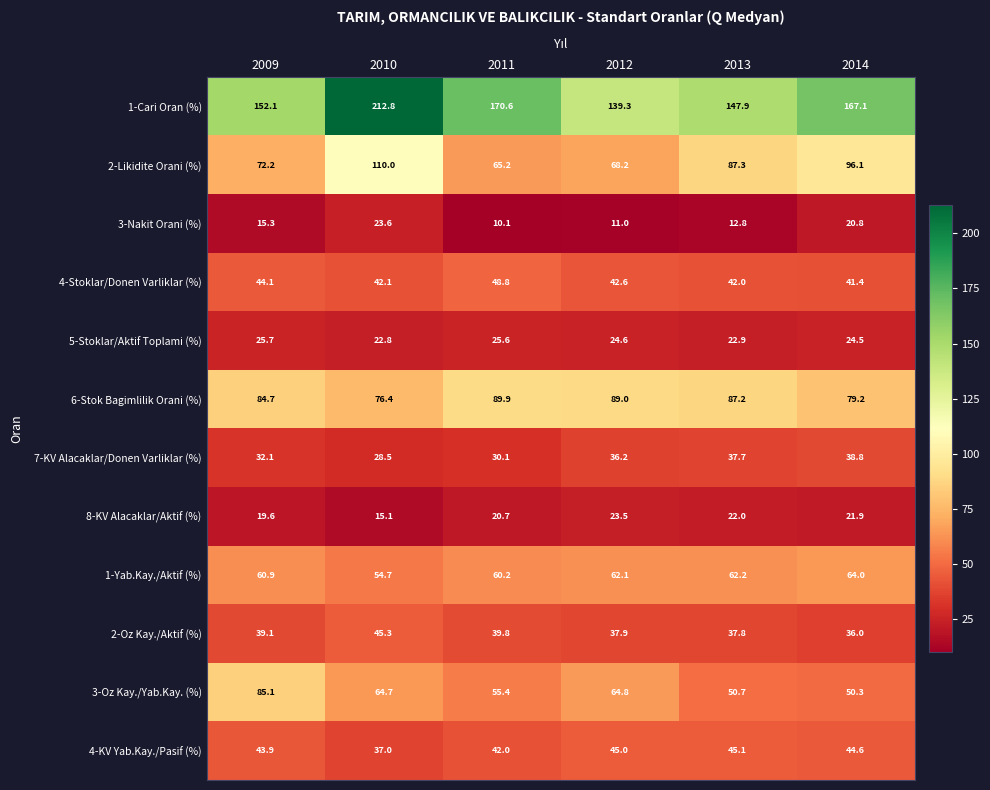

The value of 7-KV Alacaklar/Donen Varliklar (%) at 2011 is 53.0. True or false?

False